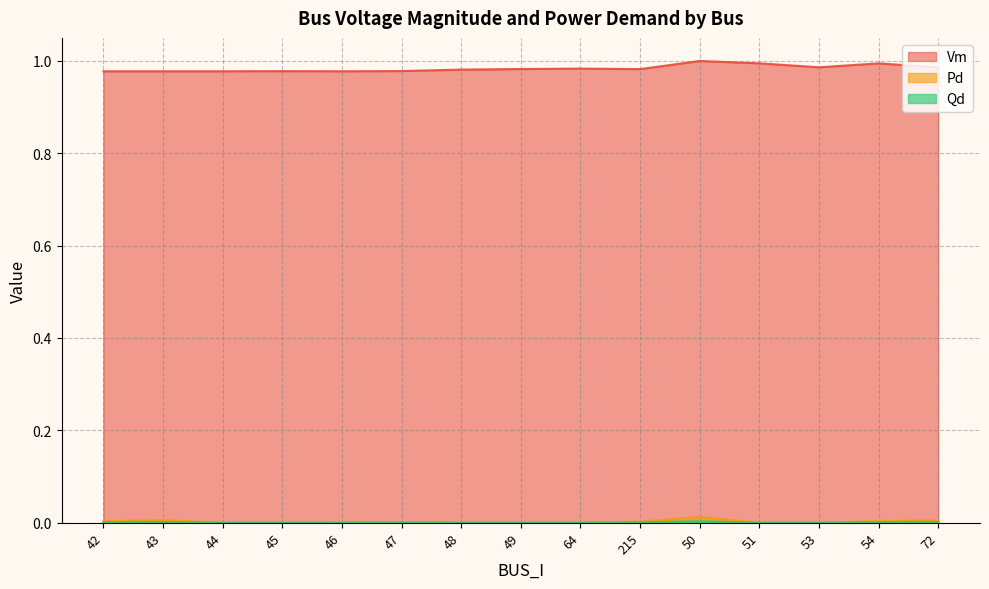

What is the label of the 5th point from the right?

50